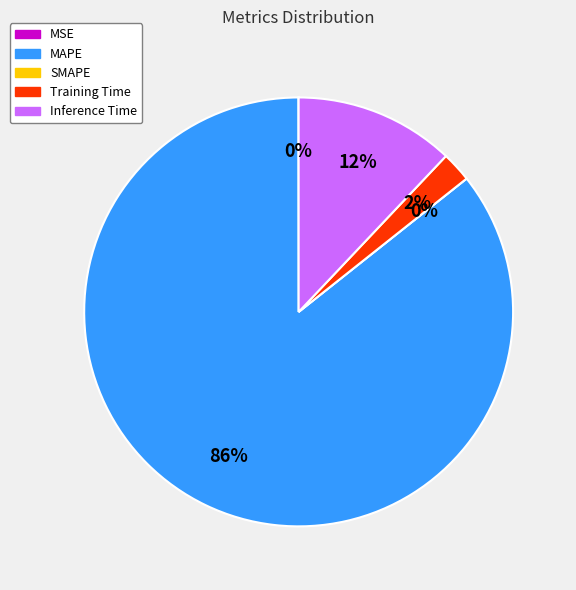

How much of the chart is everything except MSE?

100.0%